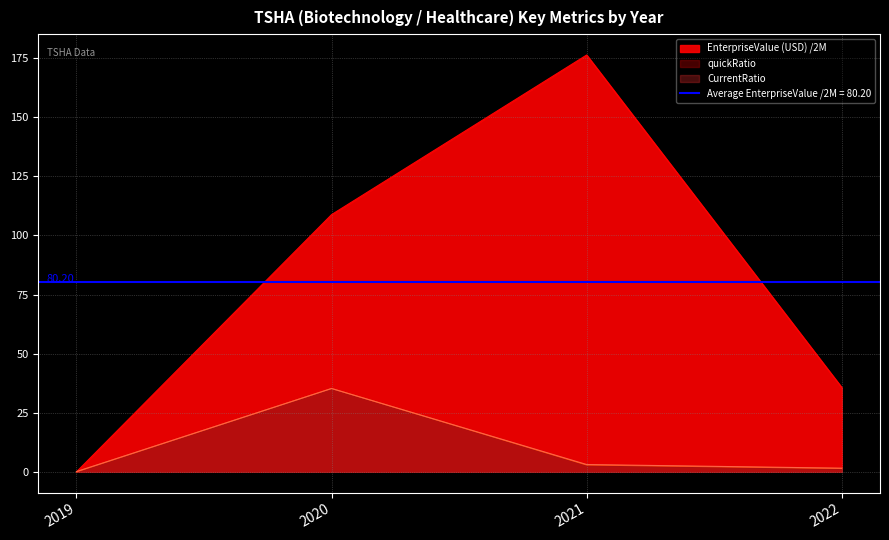

What is the sum of all quickRatio values?

39.5